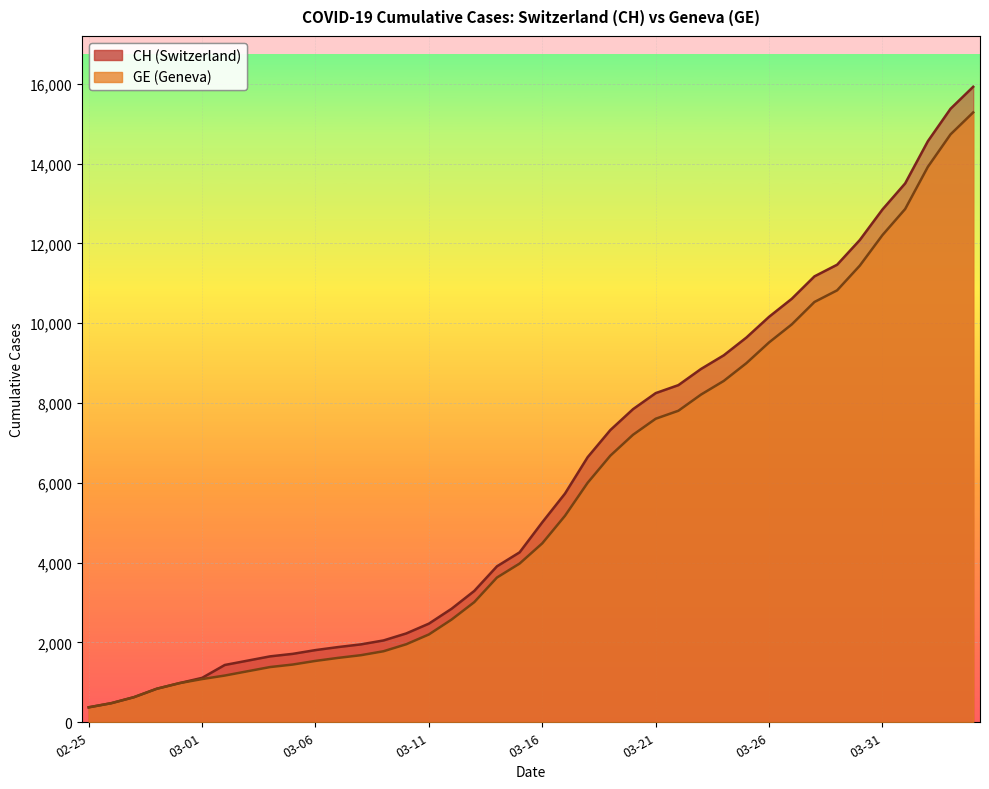

Is the value of GE at 2020-03-22 greater than the value of CH at 2020-03-14?

Yes